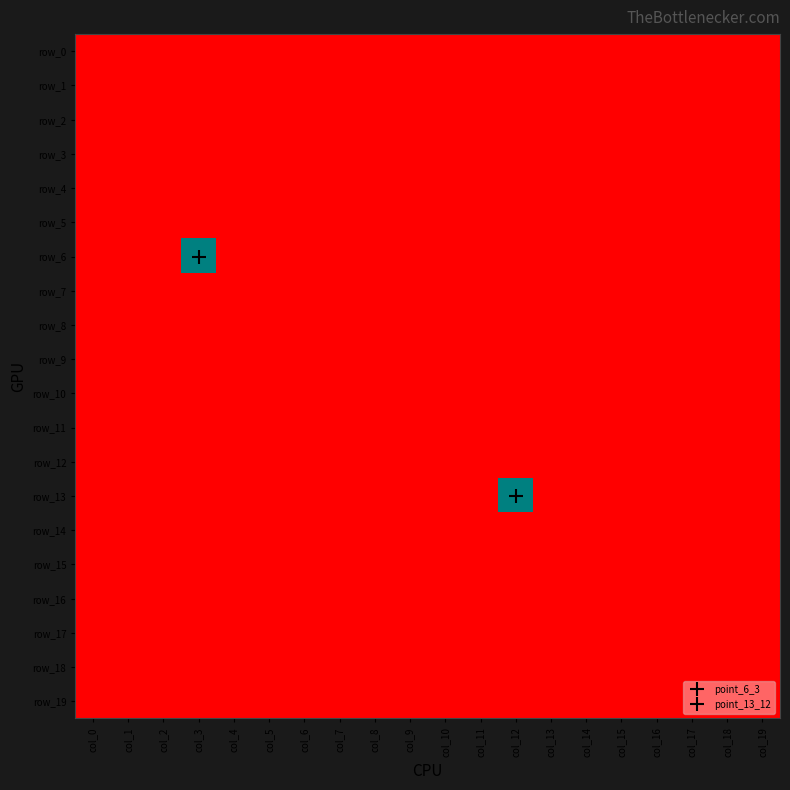

Which category has the highest value across all series?

col_3